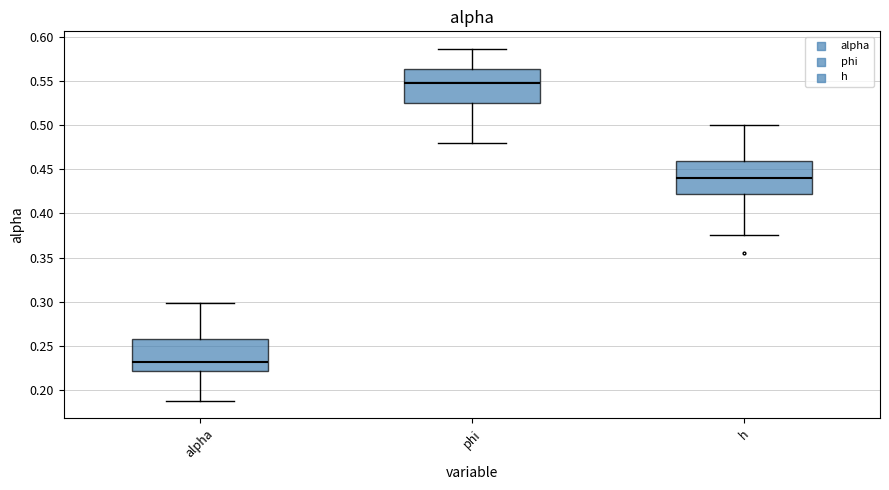

Reading left to right, read every box against the y-axis: the position of its median line, the range the box covers, and the ends of its whiskers. The values are not printed on the chart, so give them approximately, as read against the axis.

alpha: median 0.230, box 0.220 to 0.260, whiskers 0.190 to 0.300
phi: median 0.550, box 0.525 to 0.565, whiskers 0.480 to 0.585
h: median 0.440, box 0.420 to 0.460, whiskers 0.375 to 0.500